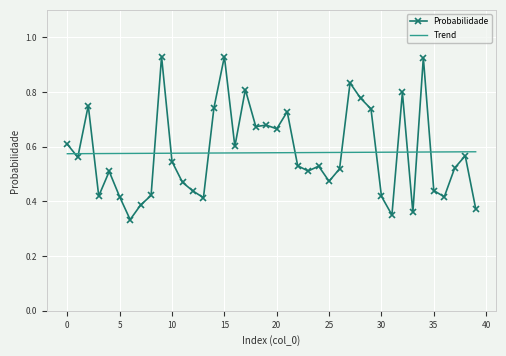

Which series has the largest range (max minus min)?

Probabilidade